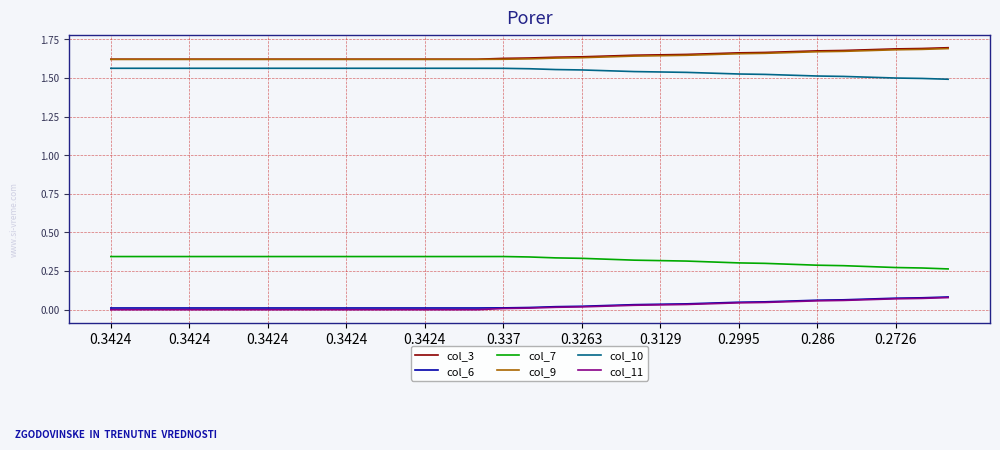

True or false: col_10 and col_3 cross at least once.

False